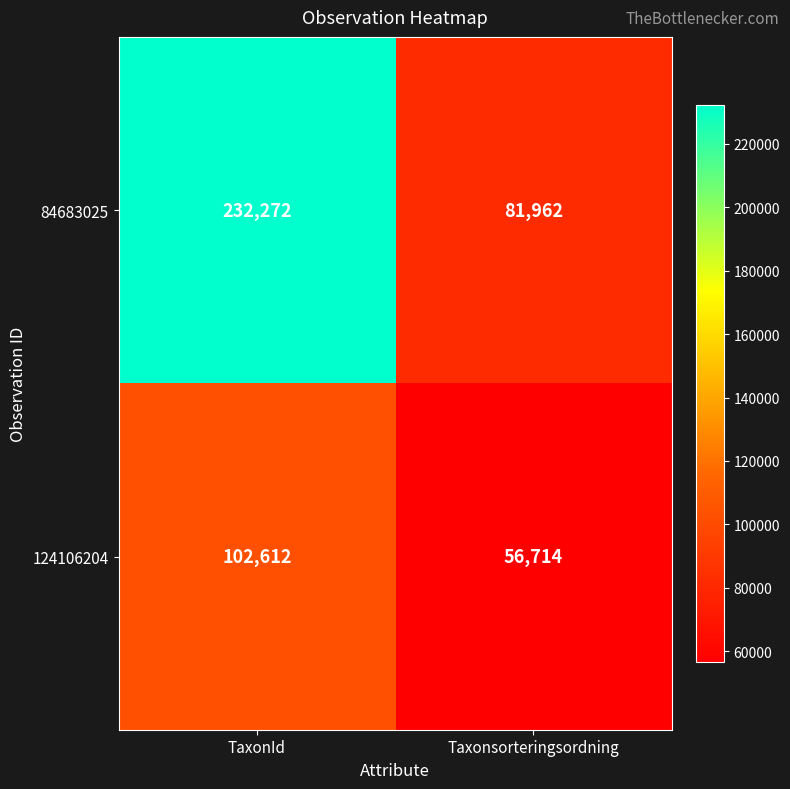

What is the total value across all series at Taxonsorteringsordning?

138676